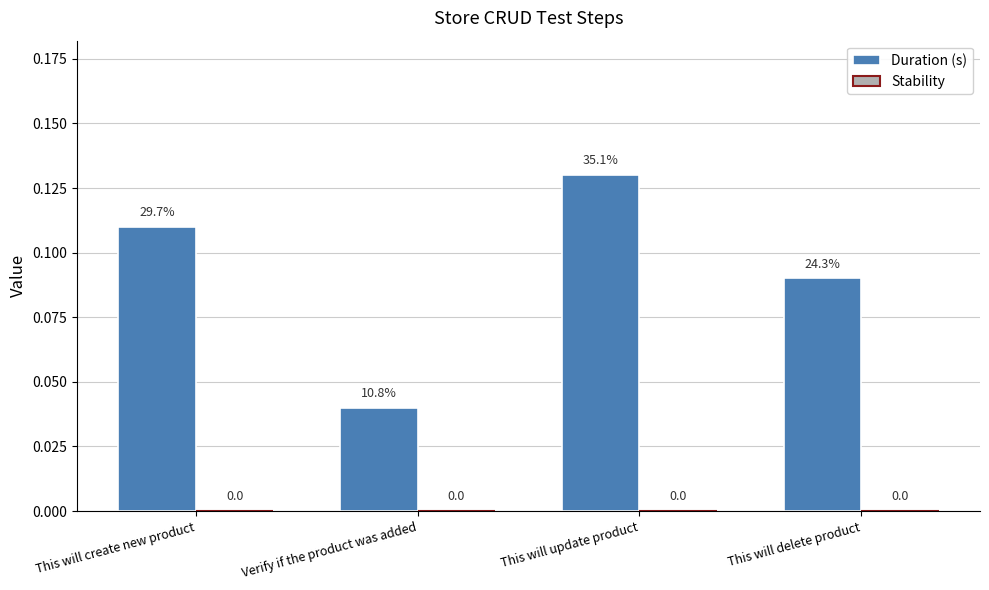

How many categories are shown in the chart?

4